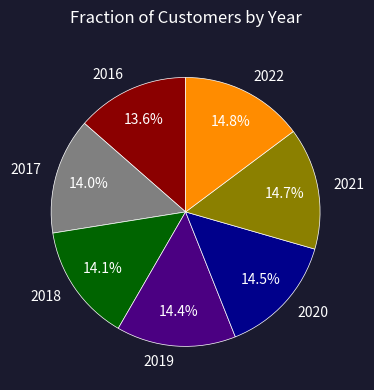

Is there any slice that represents more than half of the pie?

No